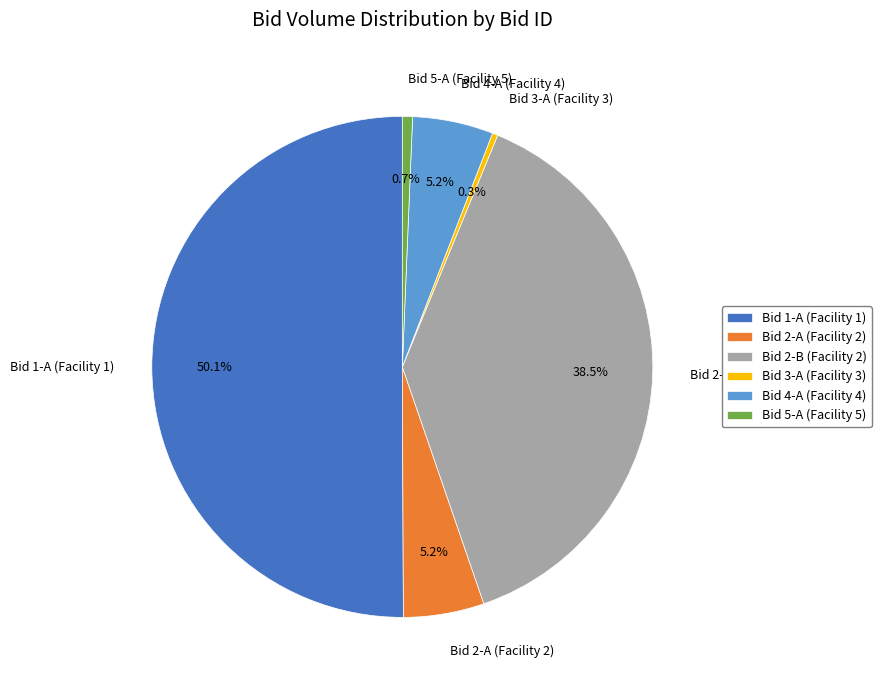

How much of the chart is everything except Bid 2-B (Facility 2)?

61.5%